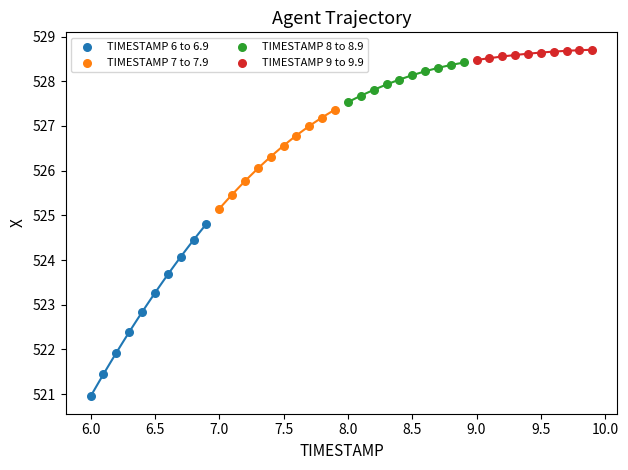

Which series reaches the minimum Y coordinate?

TIMESTAMP 6 to 6.9